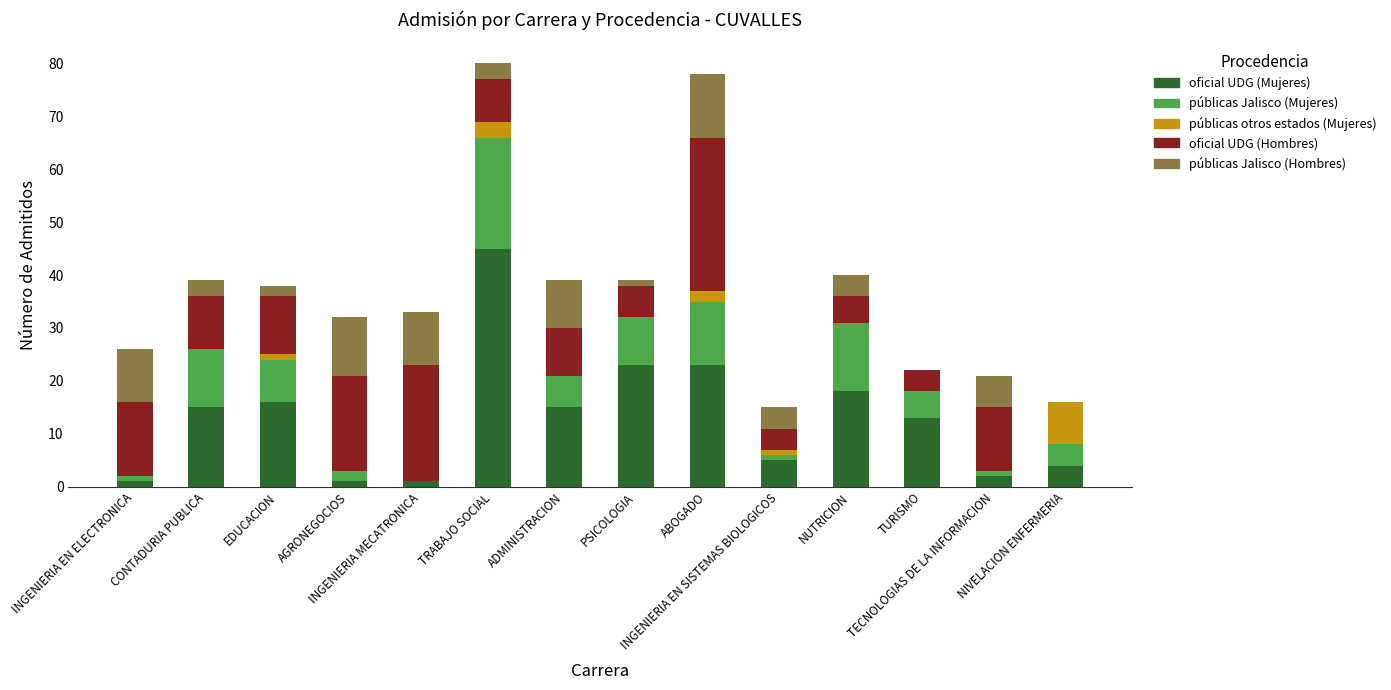

What is the maximum value for oficial UDG (Mujeres)?

45